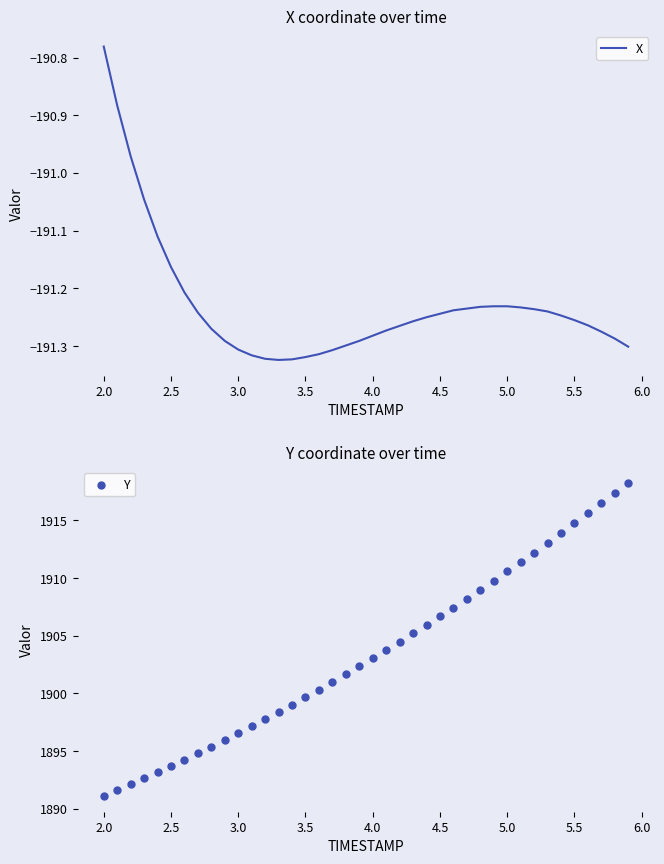

Which series has the widest spread of Y values?

Y